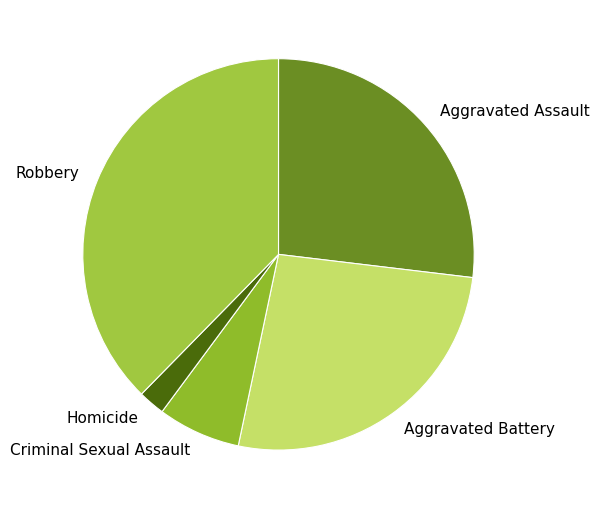

What is the largest slice in the pie chart?

Robbery